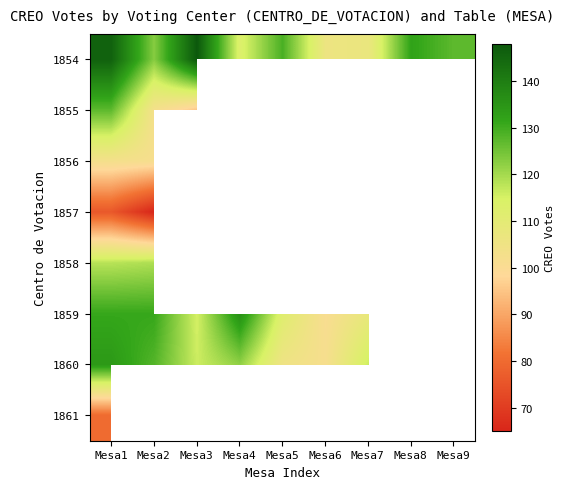

Which category has the highest value in the 1856 series?

Mesa1